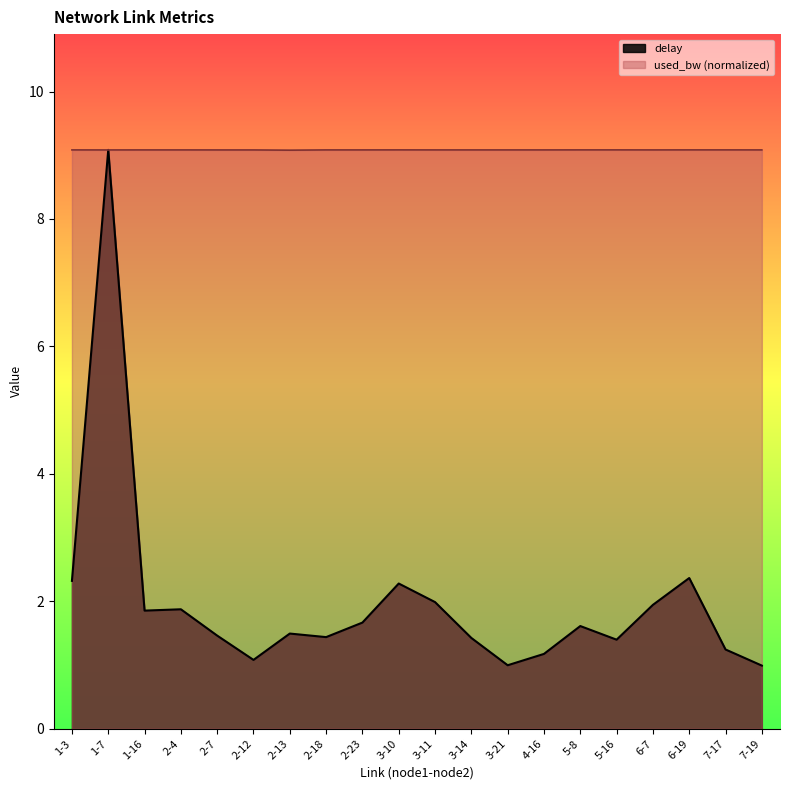

What is the difference between the delay values at 3-10 and 5-16?

0.9